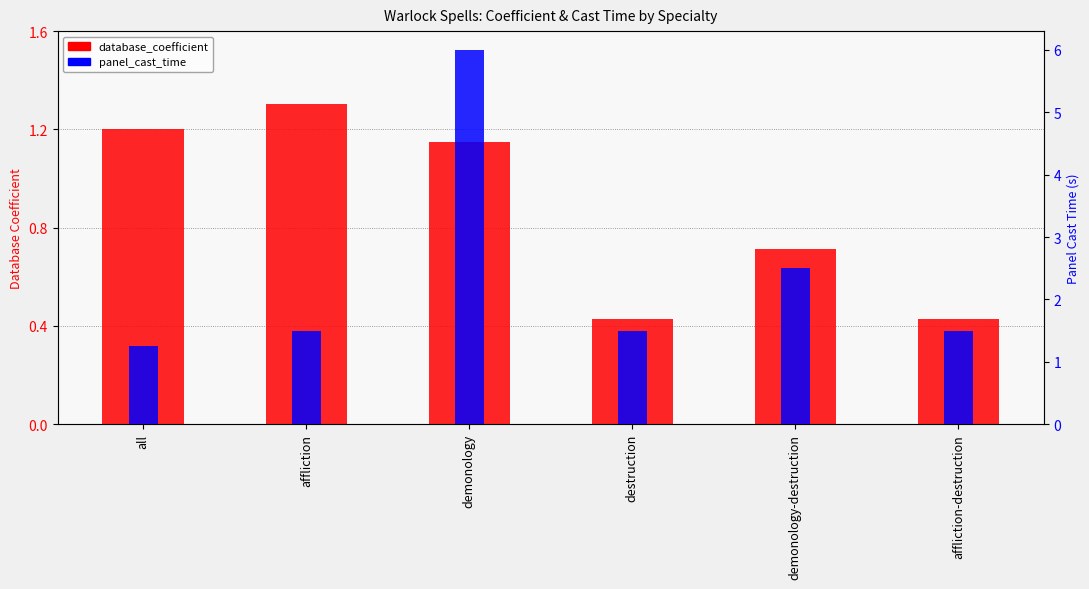

What are all the series names shown in the legend?

database_coefficient, panel_cast_time